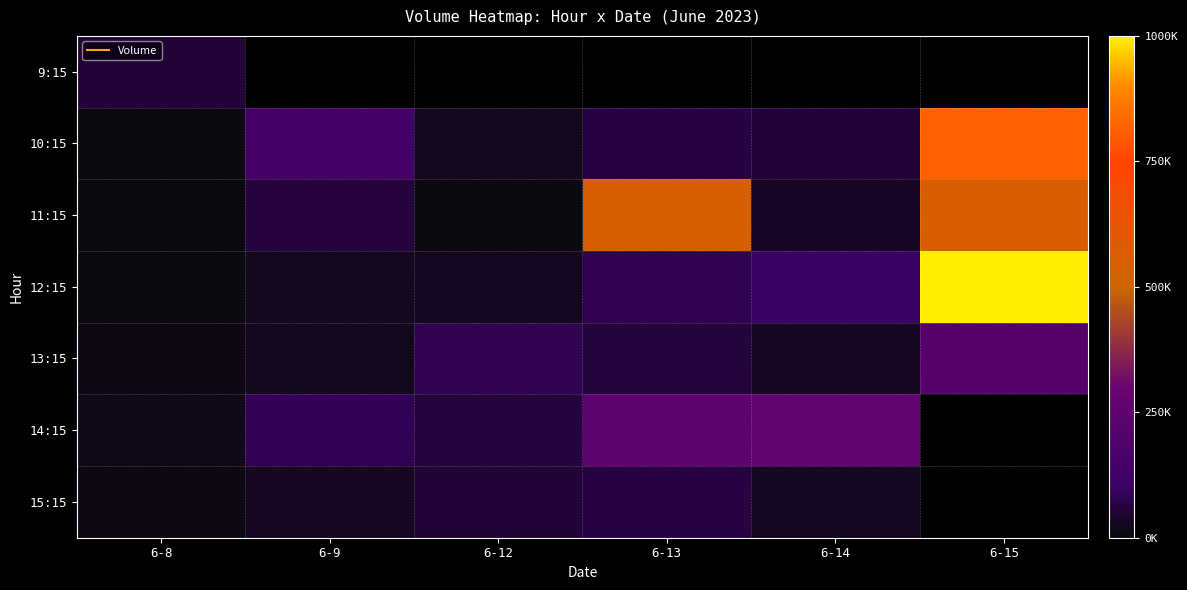

How many data points in 11:15 are above 60025?

2